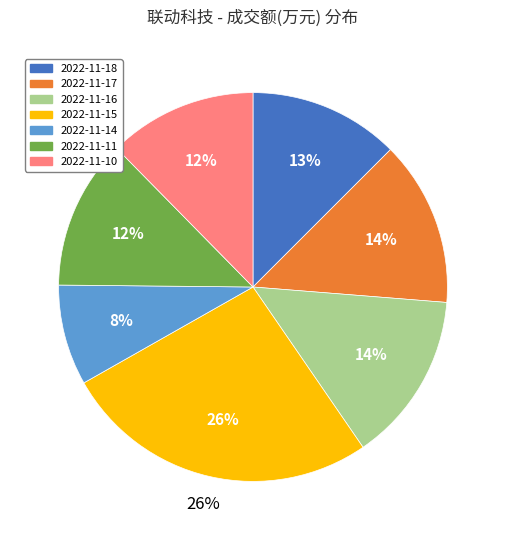

Rank the categories by value from lowest to highest.

2022-11-14, 2022-11-10, 2022-11-11, 2022-11-18, 2022-11-17, 2022-11-16, 2022-11-15